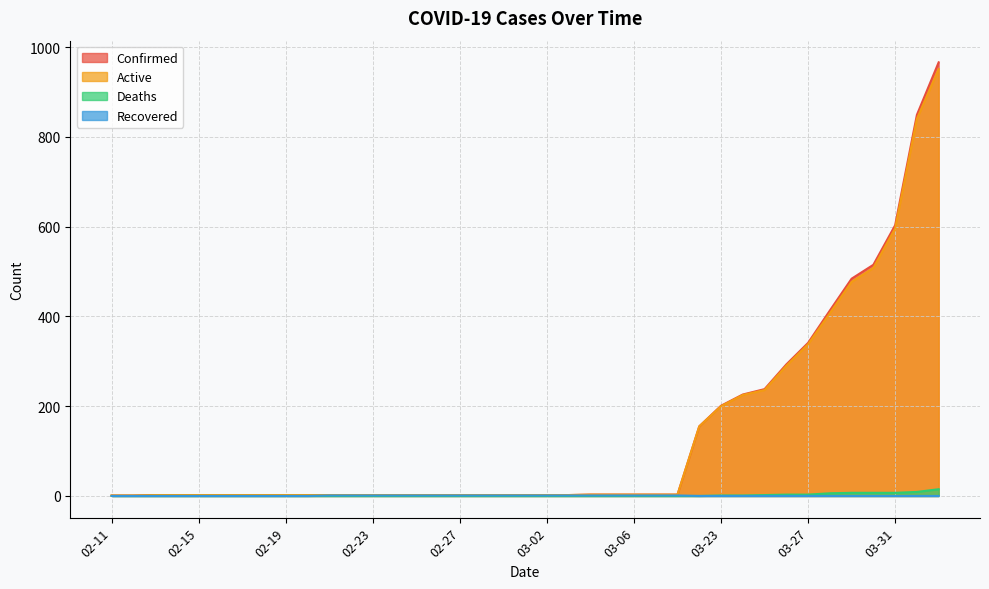

At 03-23, list the series in order from largest to smallest.

Confirmed, Active, Deaths, Recovered